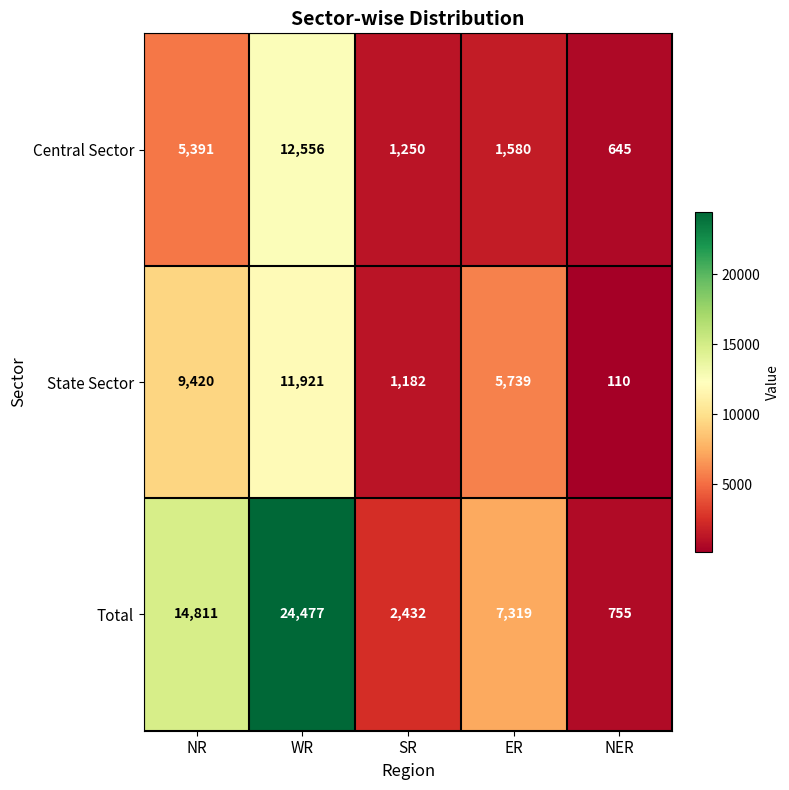

Reading left to right, extract all data points from this chart.

Central Sector: NR=5391	WR=12556	SR=1250	ER=1580	NER=645
State Sector: NR=9420	WR=11921	SR=1182	ER=5739	NER=110
Total: NR=14811	WR=24477	SR=2432	ER=7319	NER=755